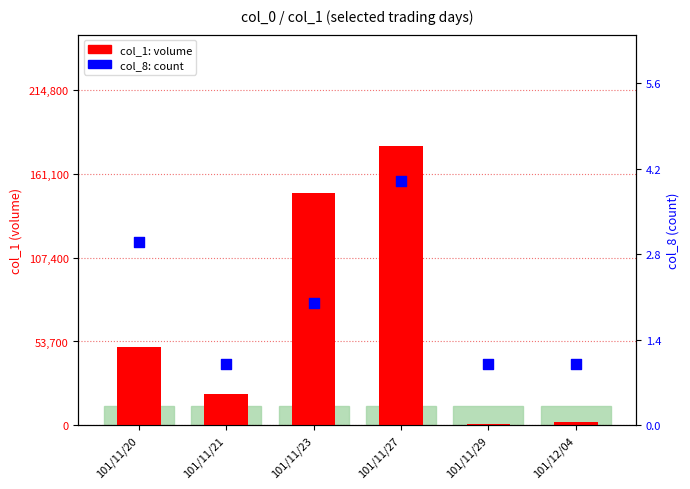

Is the value of col_8 (count) at 101/12/04 greater than the value of col_1 (volume) at 101/11/21?

No